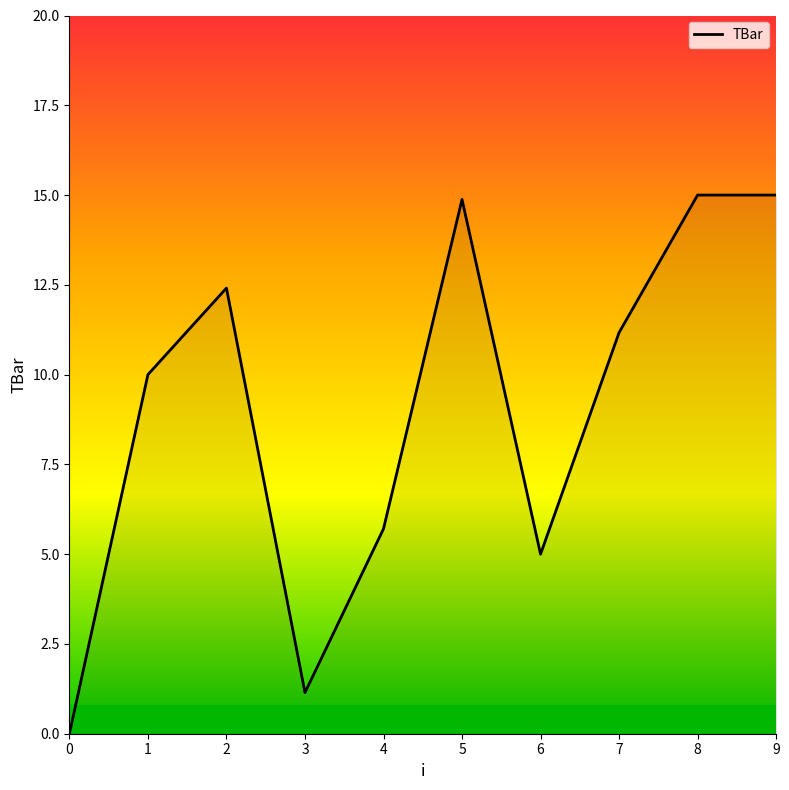

Does the chart have visible grid lines?

No